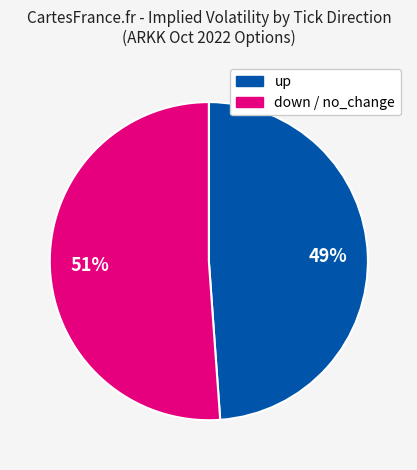

Is there a majority slice in this chart?

Yes